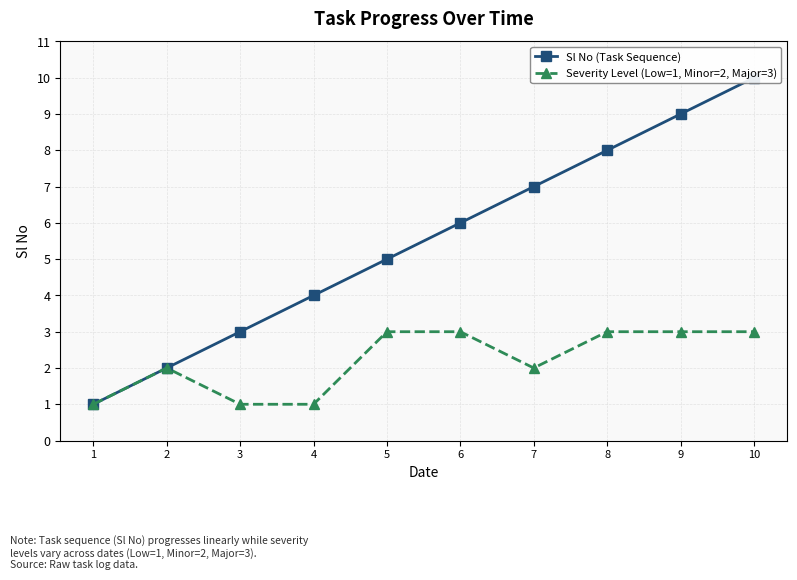

What is the value of the Severity Level (Low=1, Minor=2, Major=3) point at the 1st from the left?

1